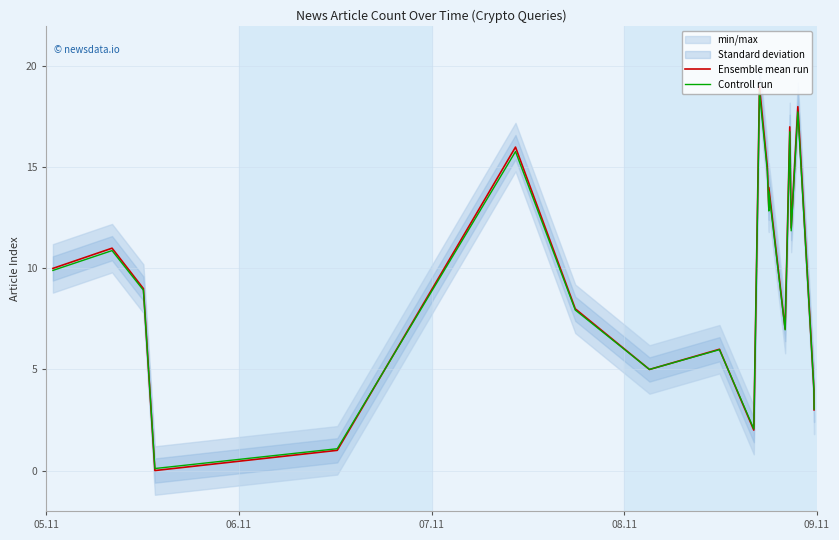

What is the maximum value for Ensemble mean run?

19.0